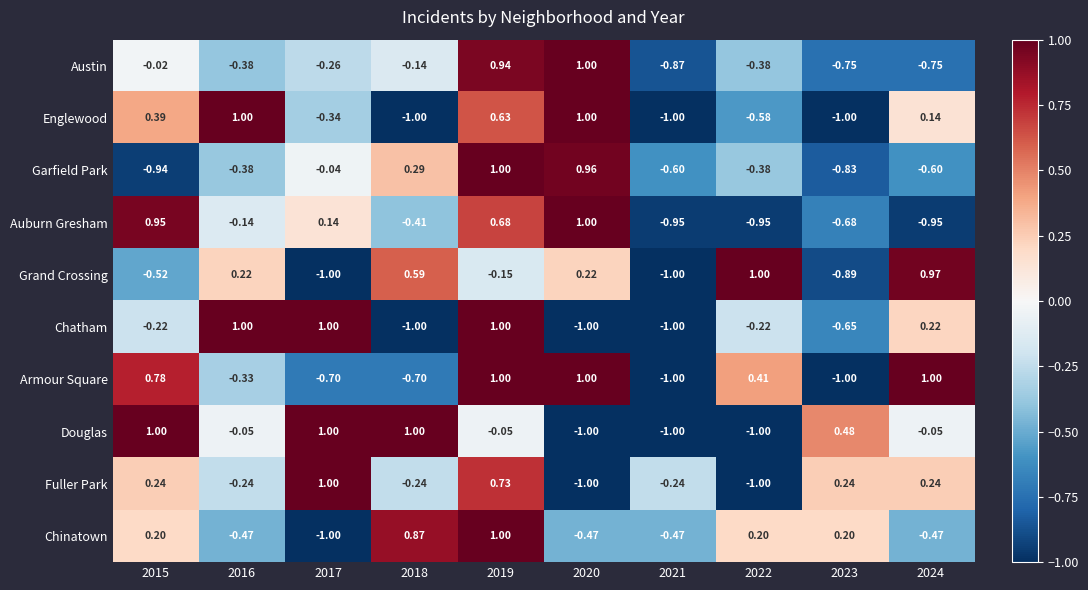

At which category is the sum across all series the highest?

2019